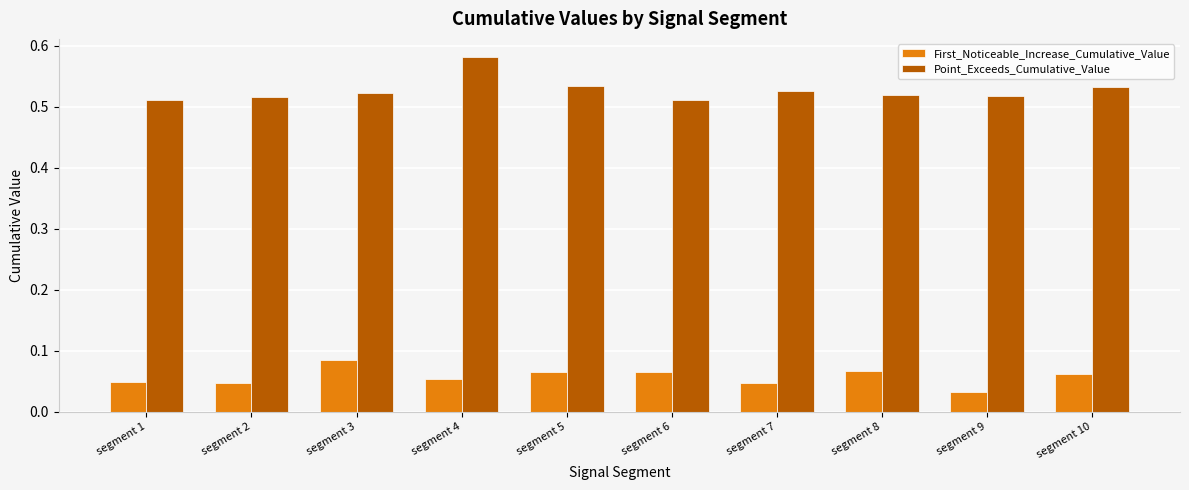

Rank the series by their average value, from highest to lowest.

Point_Exceeds_Cumulative_Value, First_Noticeable_Increase_Cumulative_Value